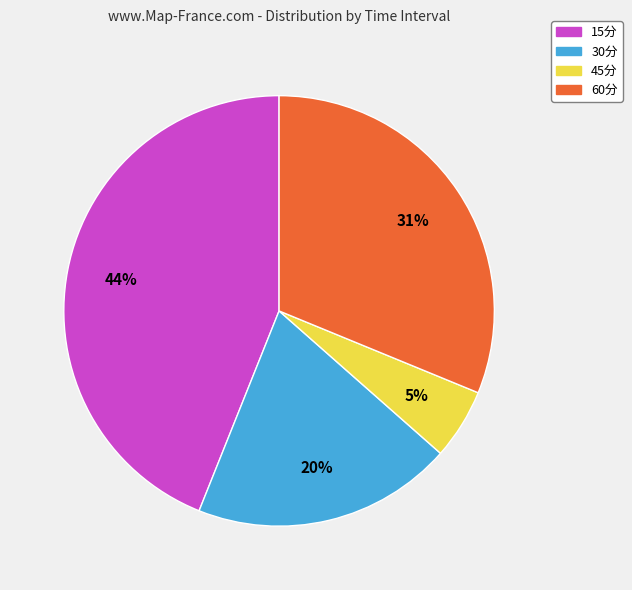

To the nearest percent, what portion does 30分 represent?

20%